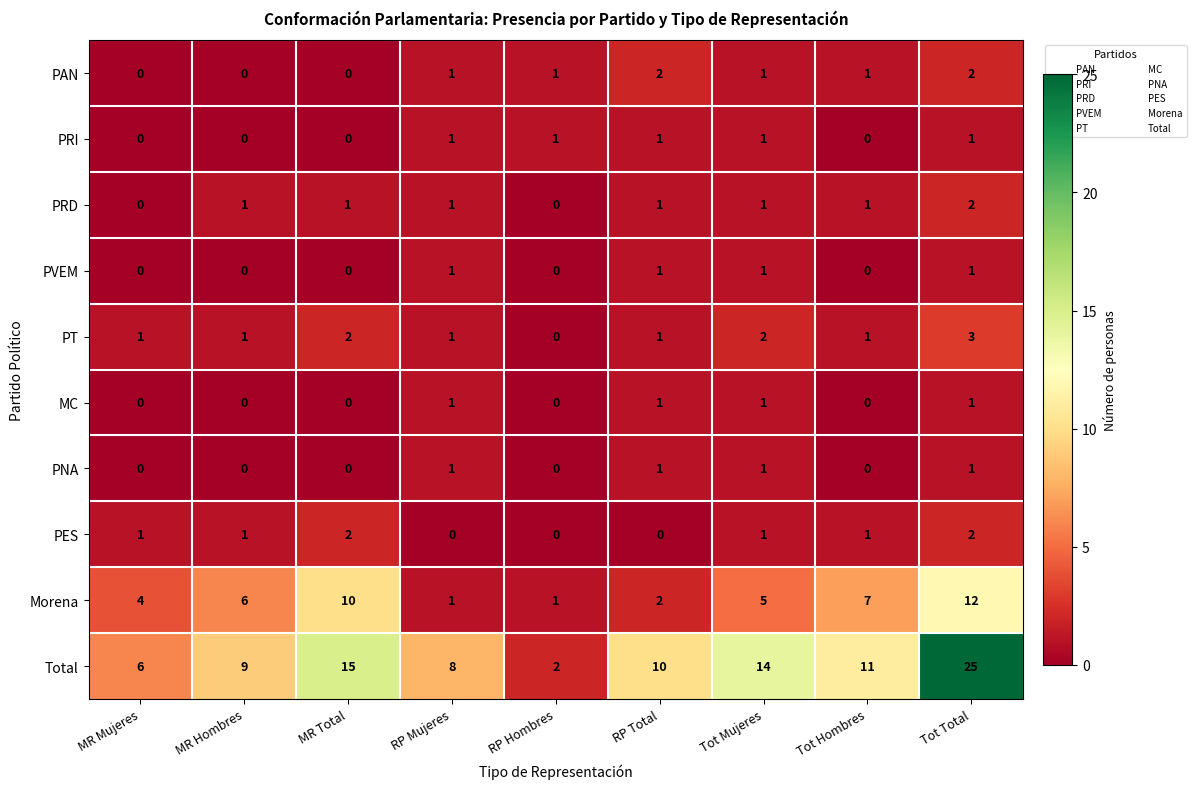

Rank the categories by Total value from highest to lowest.

Tot Total, MR Total, Tot Mujeres, Tot Hombres, RP Total, MR Hombres, RP Mujeres, MR Mujeres, RP Hombres